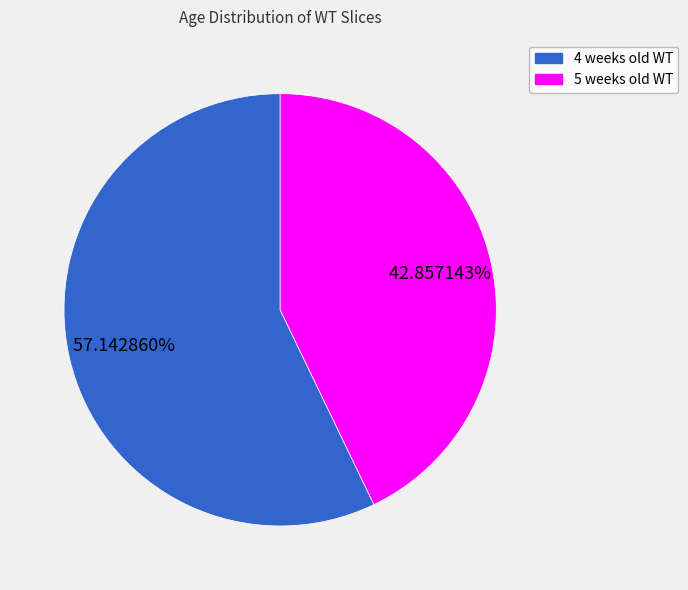

Does 4 weeks old WT account for over 50% of the chart?

Yes